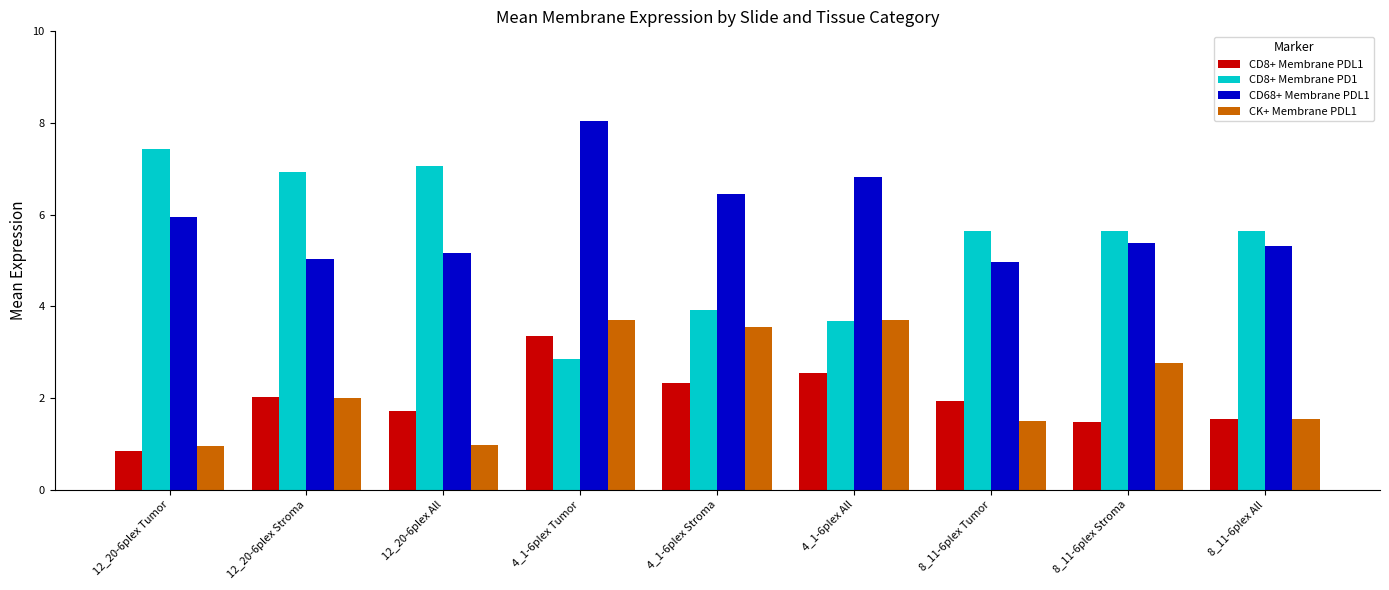

What is the sum of all CD8+ Membrane PD1 values?

48.8